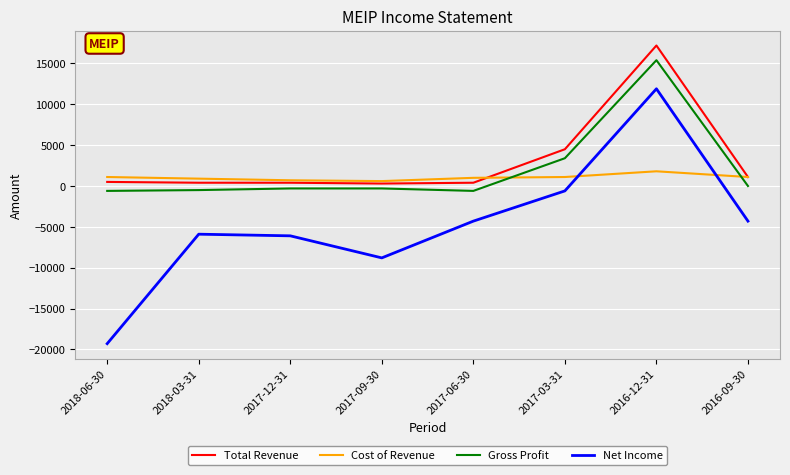

How many lines are shown in the chart?

4